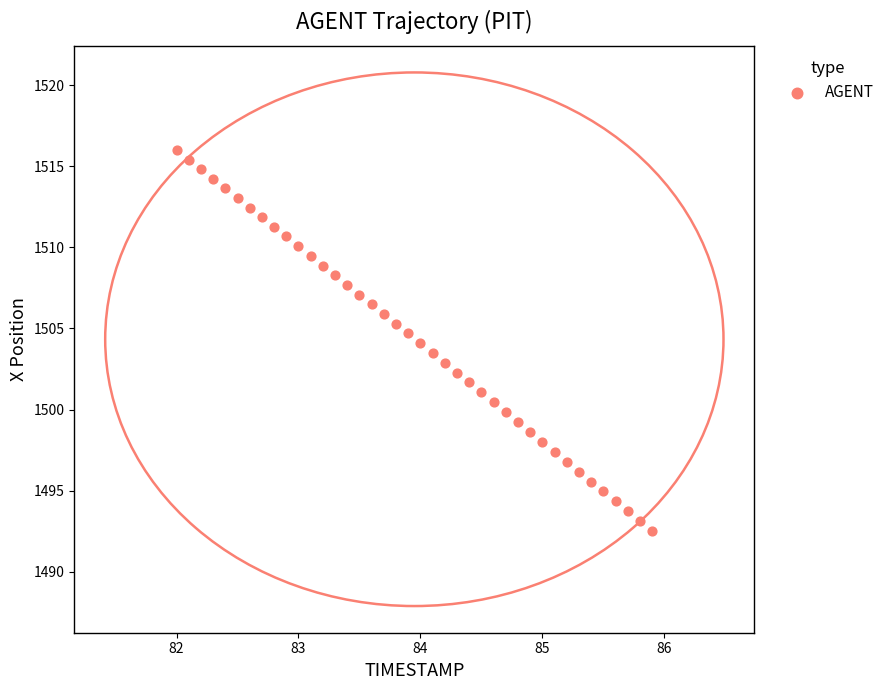

What is the range of X values (max minus min)?

3.9